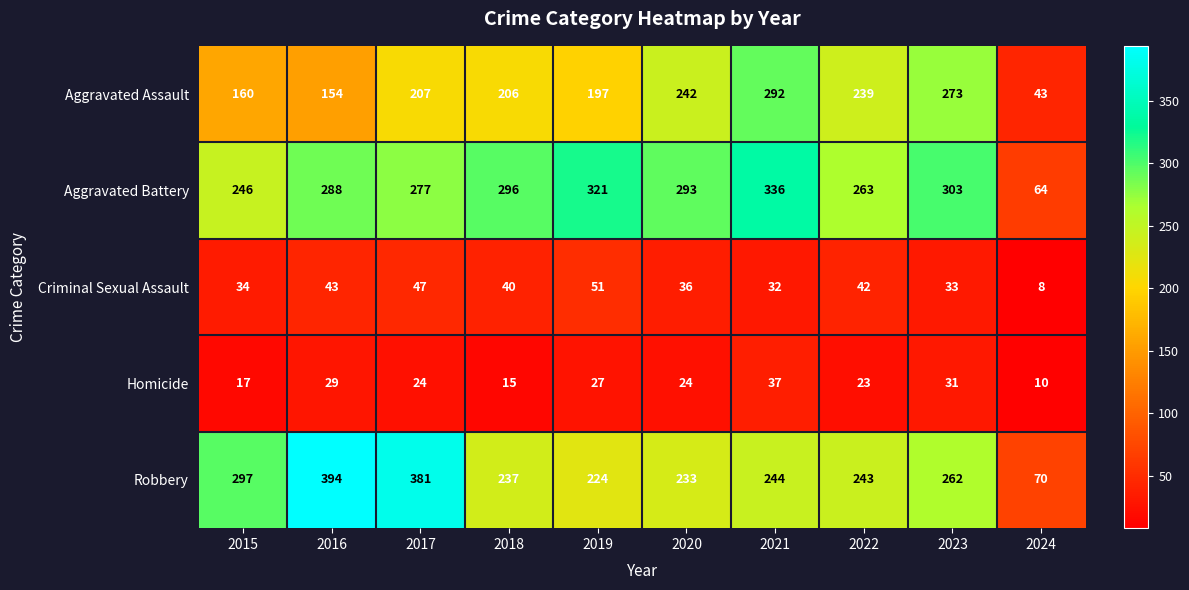

At how many categories does at least one series exceed 258?

9